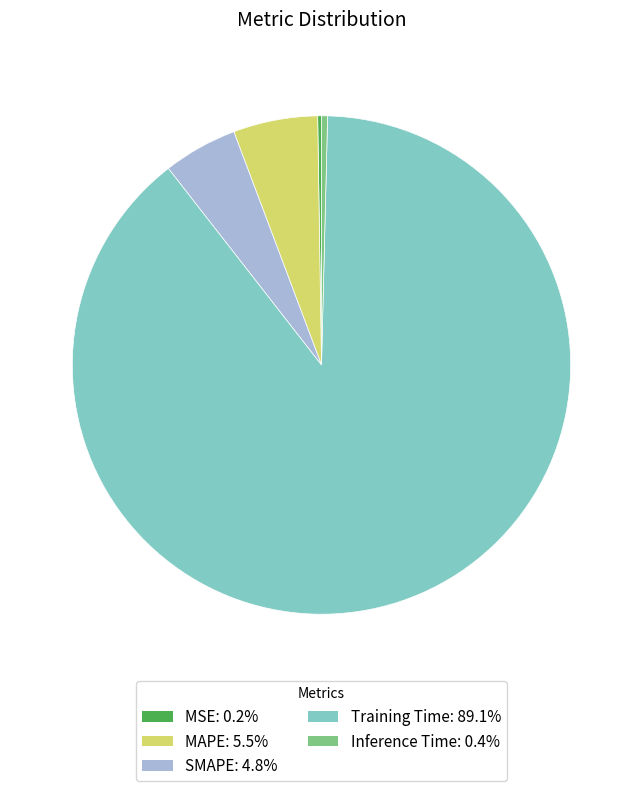

Is the sum of Training Time and Inference Time greater than half?

Yes